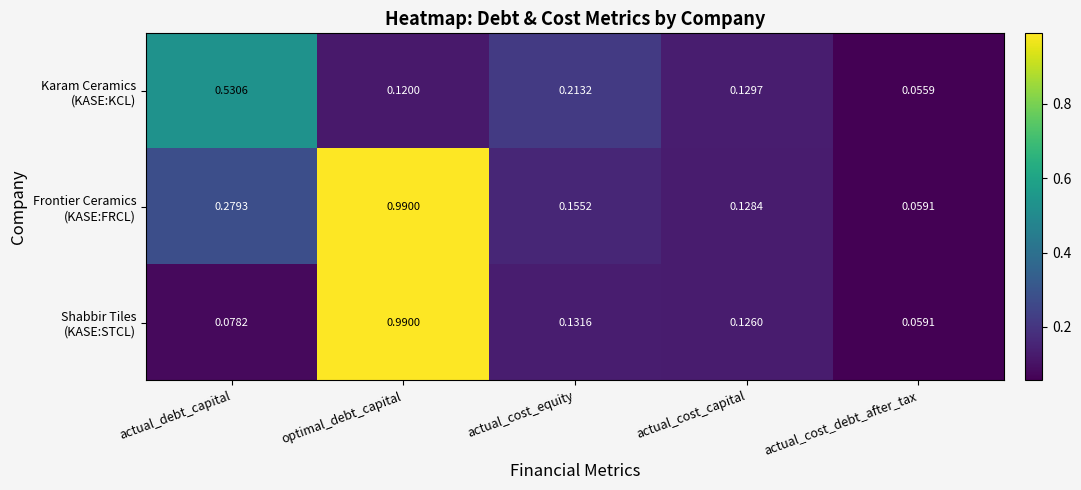

At which category is the sum across all series the highest?

optimal_debt_capital